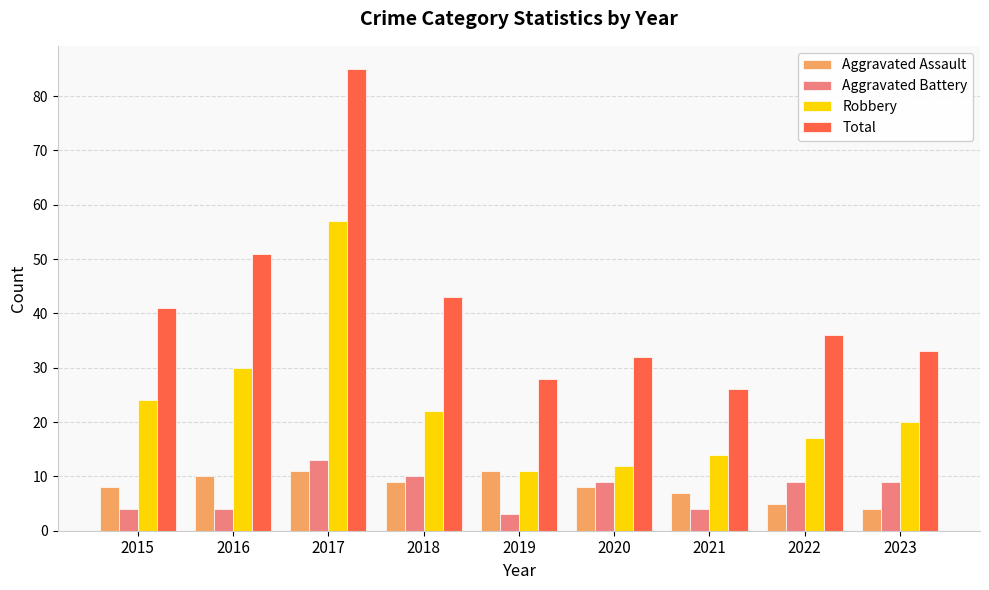

Are the bars horizontal?

No